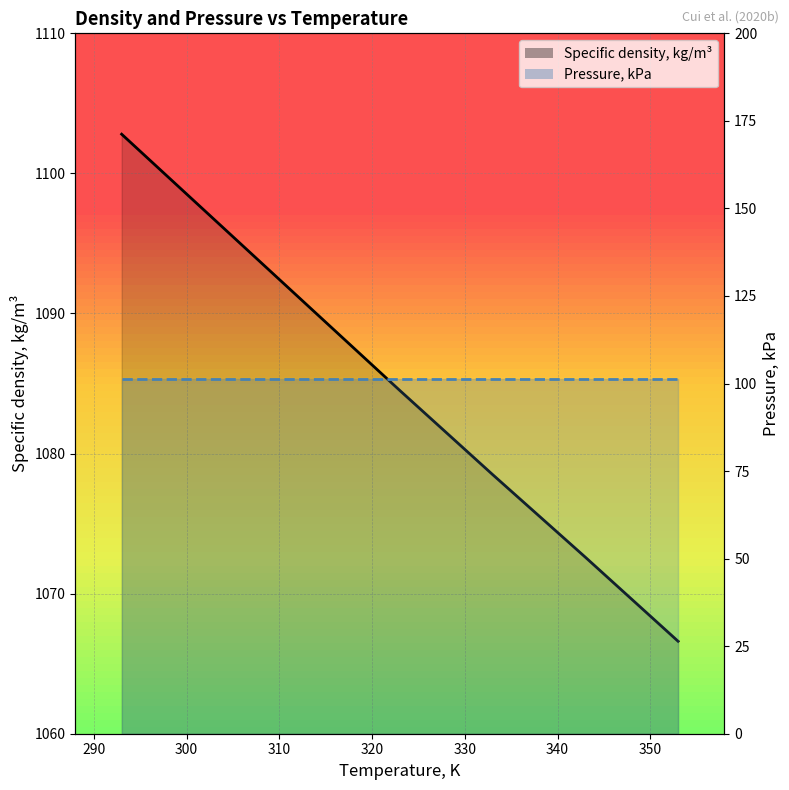

Approximately how many times larger is the value at 303 compared to 353?

1.0